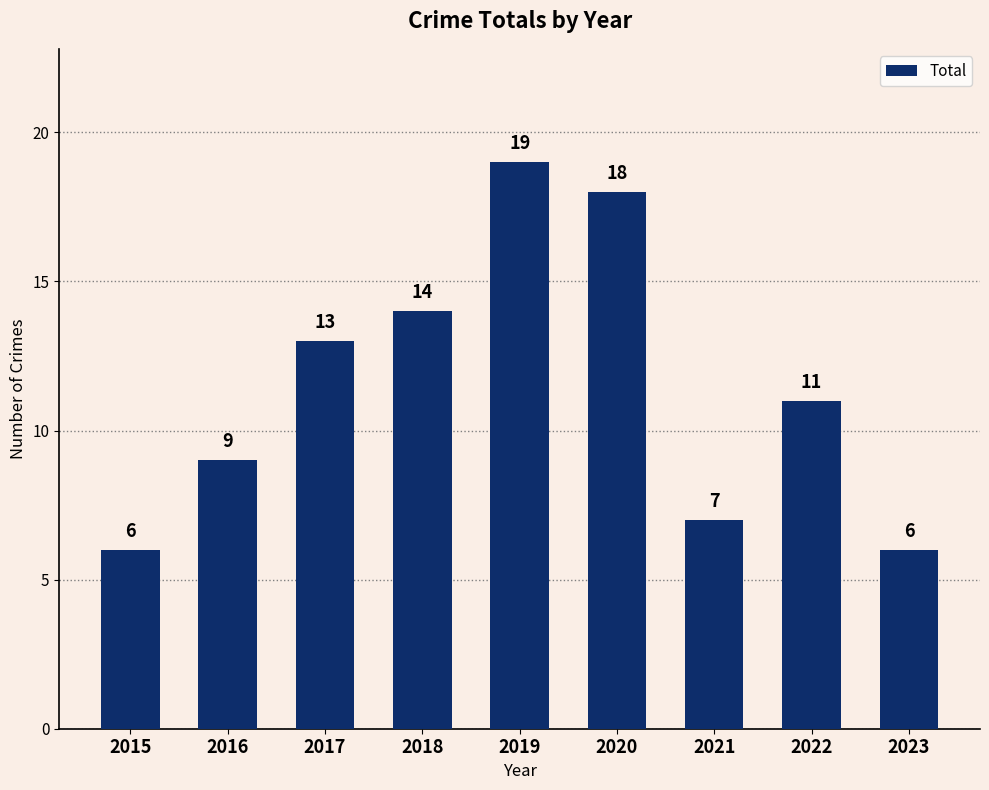

The value at 2019 is 7. True or false?

False